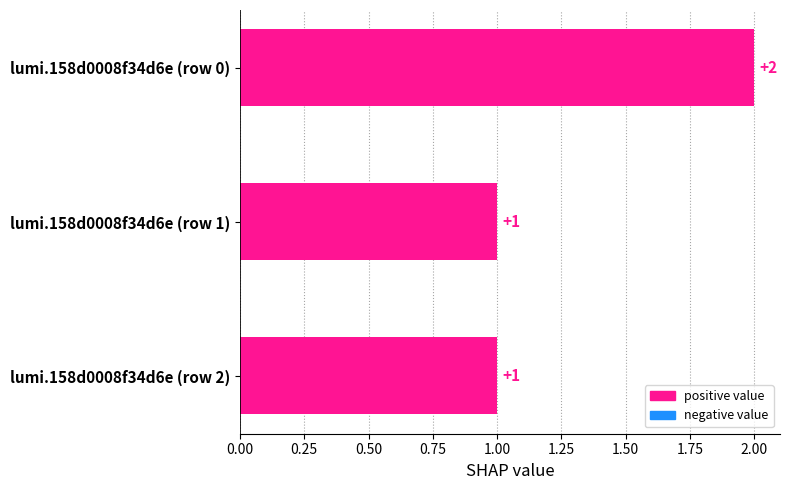

The value at lumi.158d0008f34d6e (row 0) is 2. True or false?

True